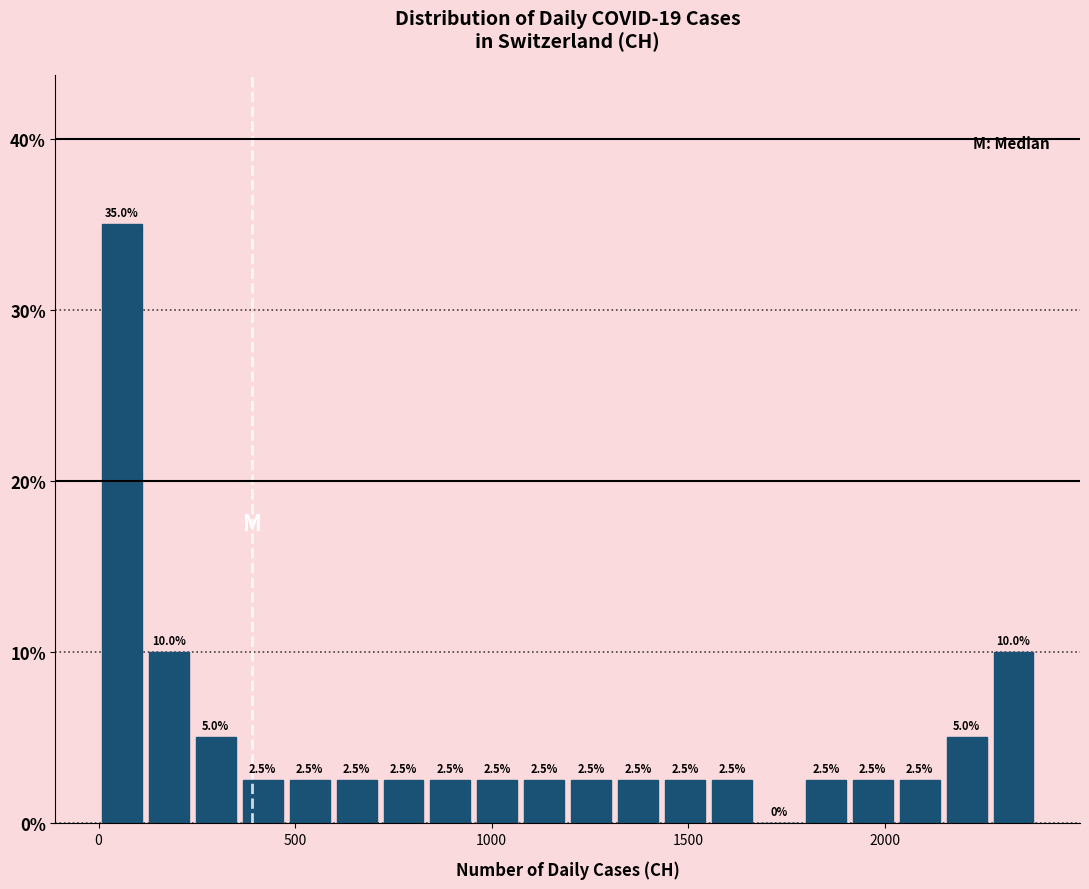

Read against the x-axis, roughly where is the centre of the tallest bar?

50